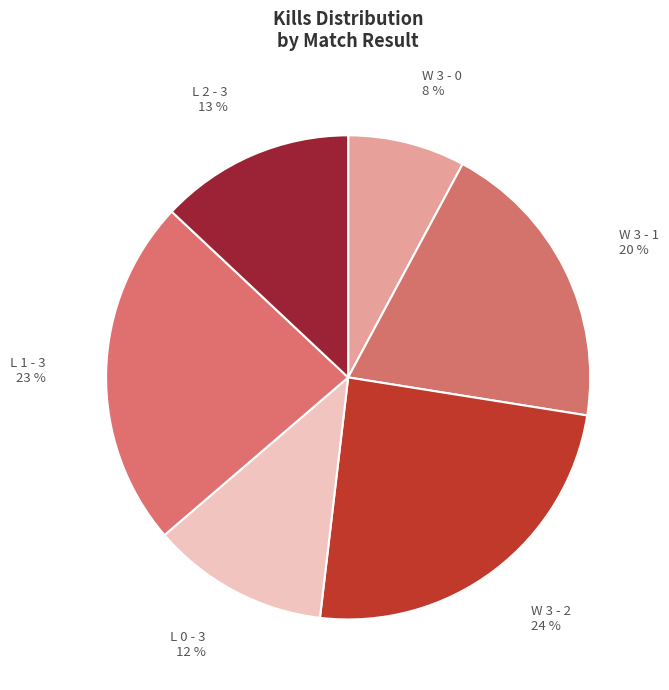

Is there a majority slice in this chart?

No